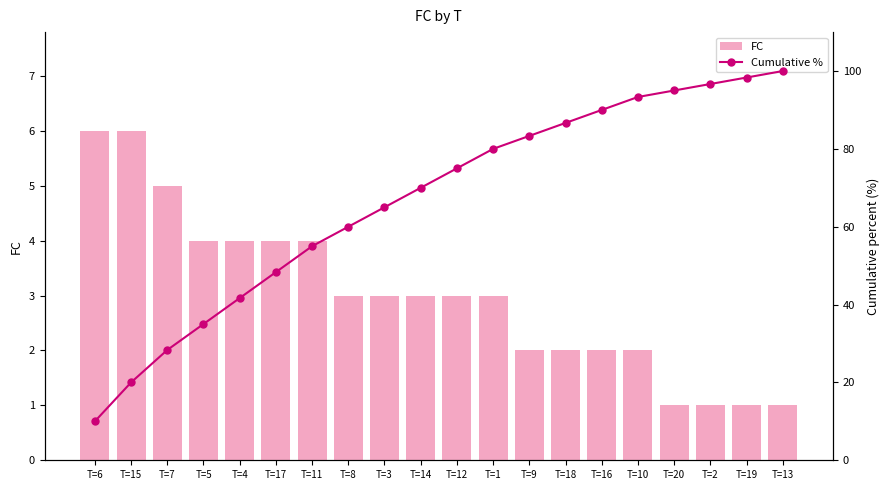

Which series changed the most between T=5 and T=12?

Cumulative %